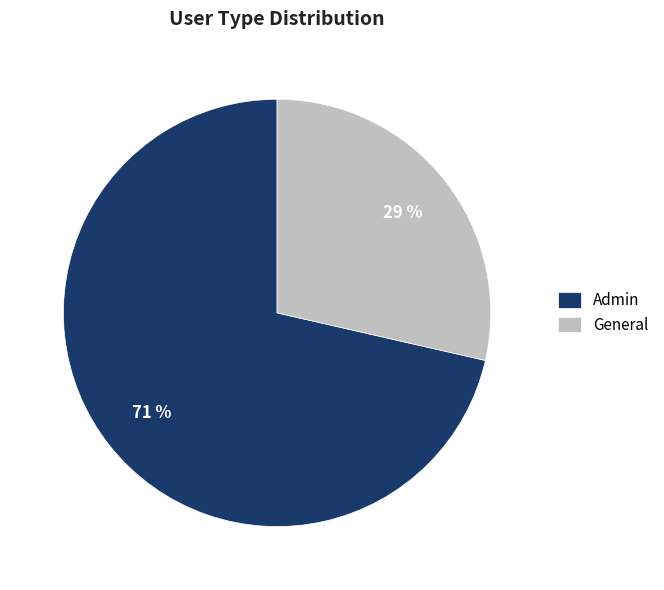

Is the sum of General and Admin greater than half?

Yes